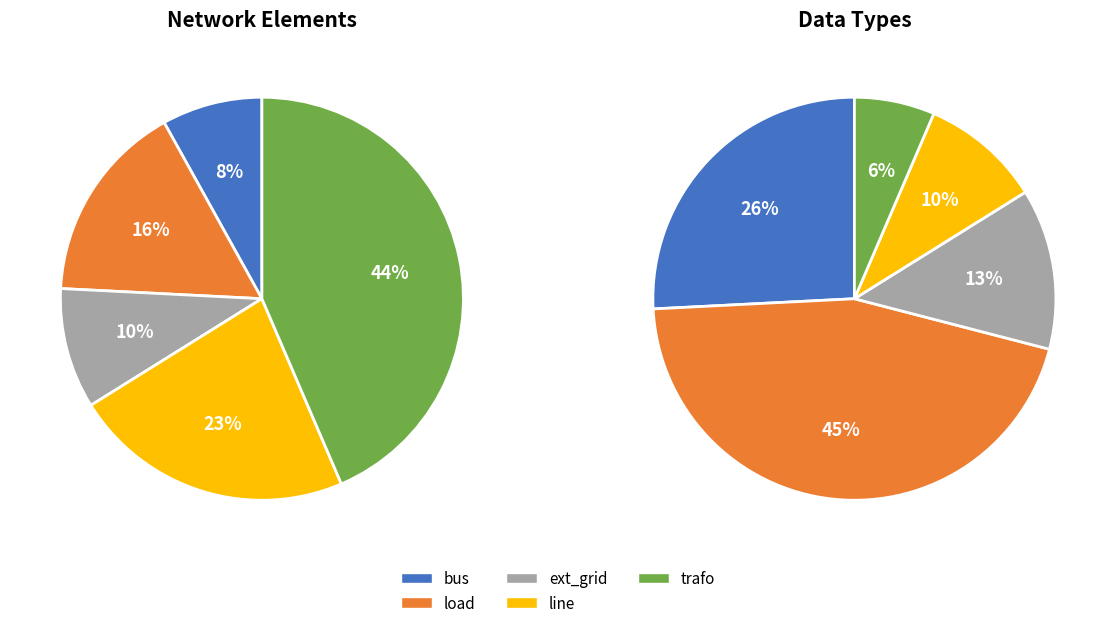

Between bus and line, which is larger?

line